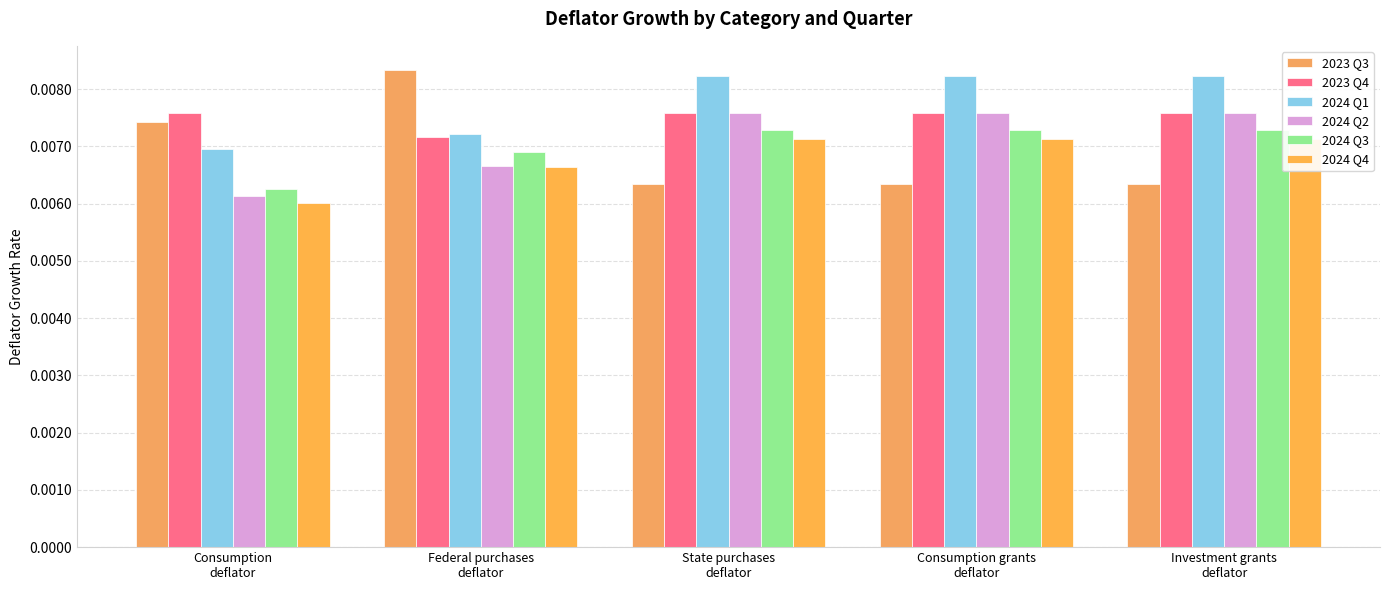

How many bars are there in total?

30